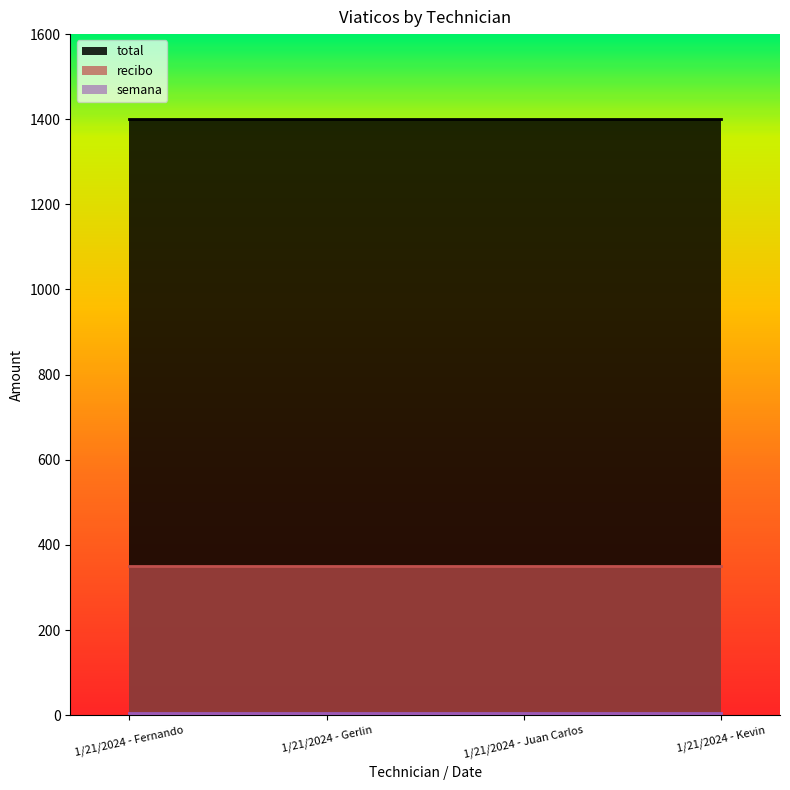

Rank the series by their maximum value, from lowest to highest.

semana, recibo, total